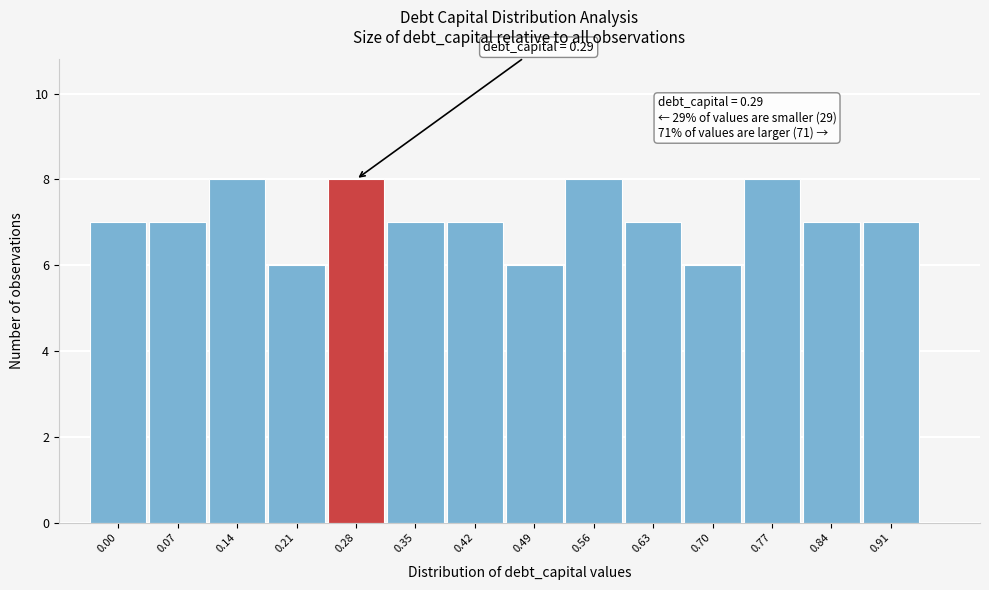

Reading right to left, what are all the values shown in this chart?

0.91=7	0.84=7	0.77=8	0.70=6	0.63=7	0.56=8	0.49=6	0.42=7	0.35=7	0.28=8	0.21=6	0.14=8	0.07=7	0.00=7